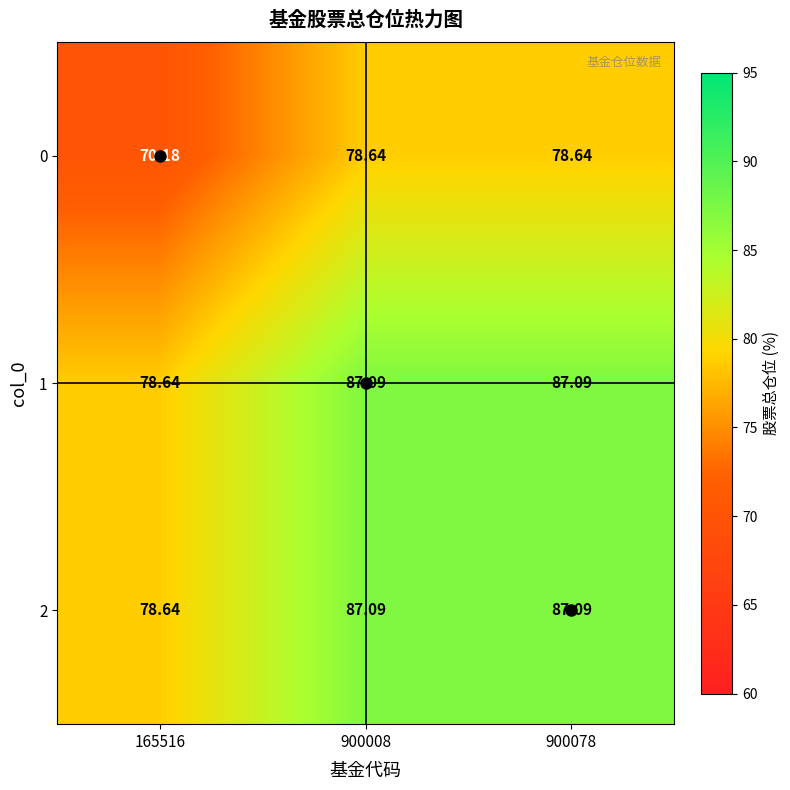

Is the value of 2 at 900008 greater than the value of 0 at 165516?

Yes